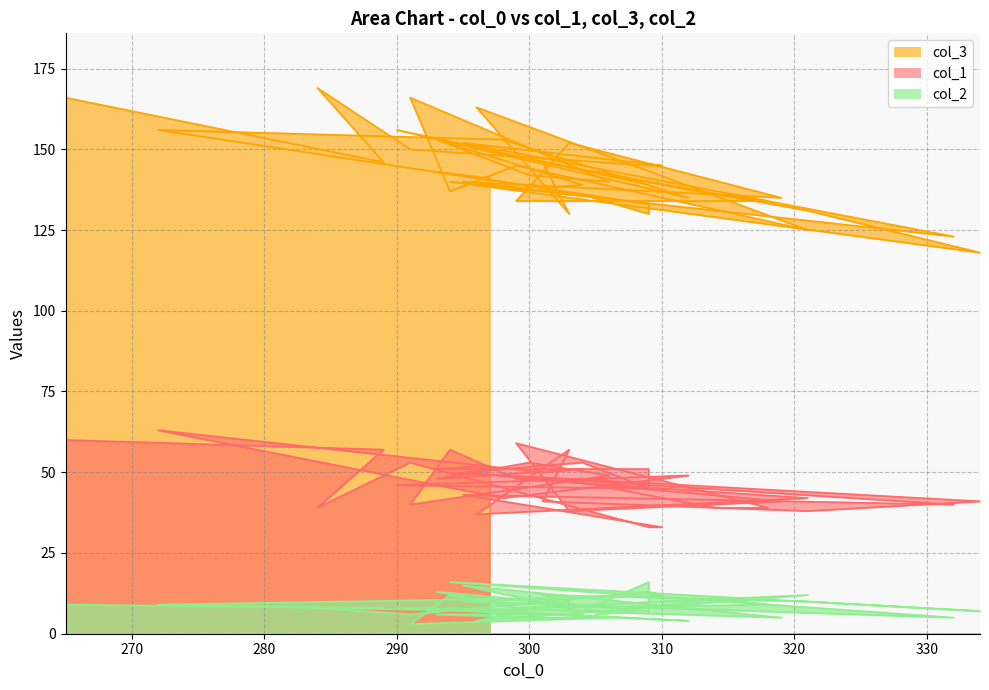

Which series has the widest spread of values?

col_3